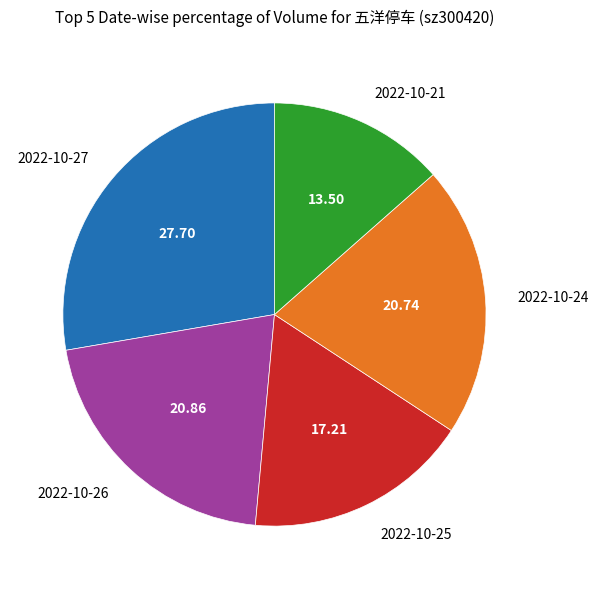

Which category has the biggest portion of the pie?

2022-10-27